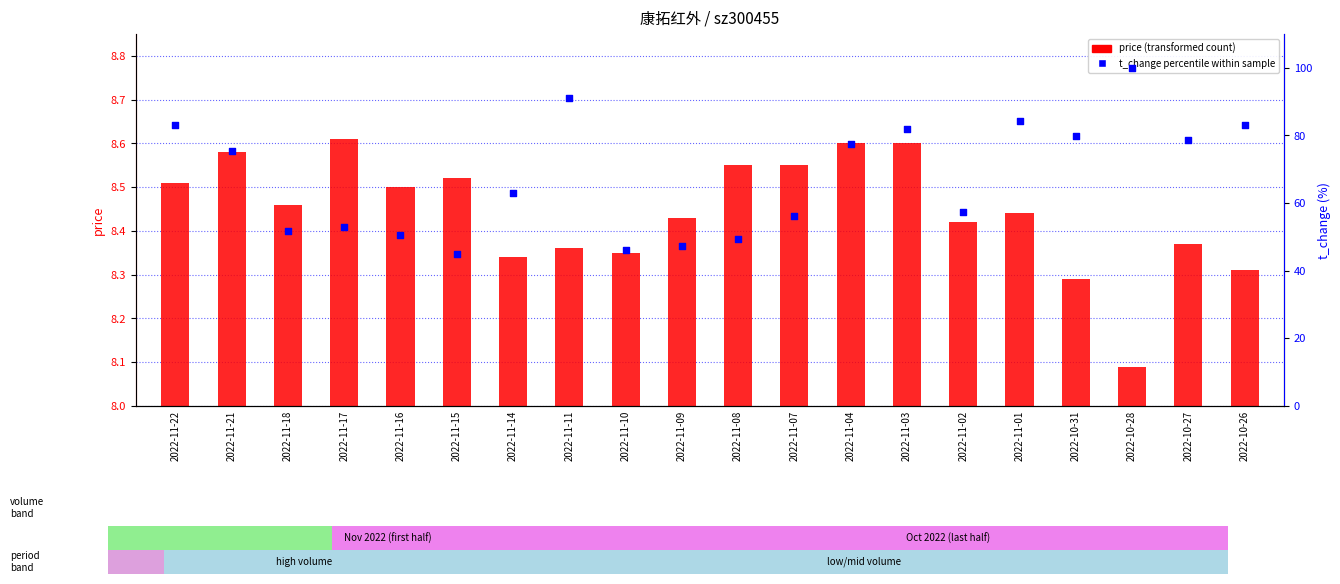

At how many categories does at least one series exceed 77?

9